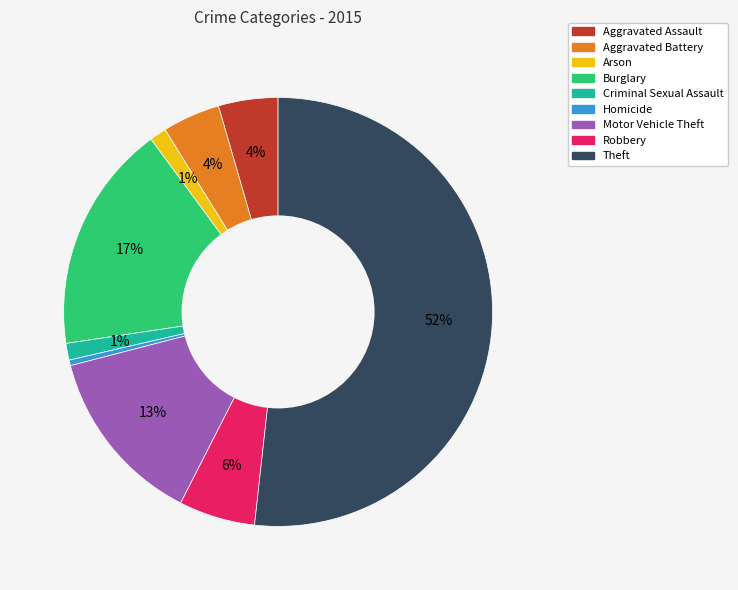

Which slice represents more than half of the pie?

Theft